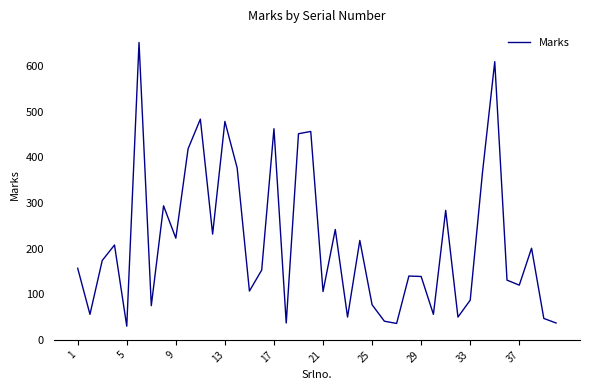

True or false: the data has more than 2 interior local peaks.

True